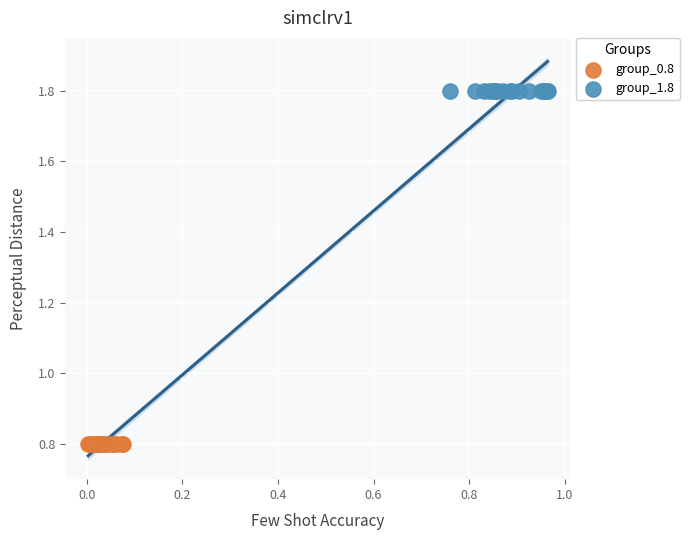

Which series contains the lowest Y value?

group_0.8